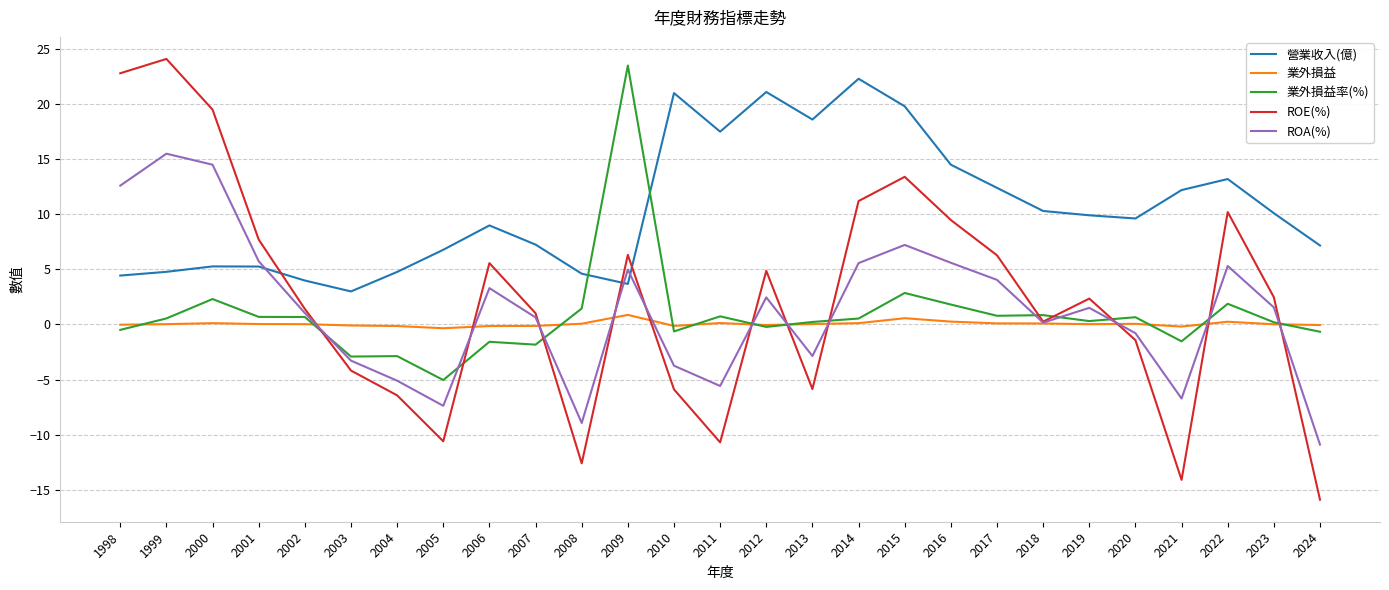

True or false: ROE(%) and 業外損益 intersect in this chart.

True